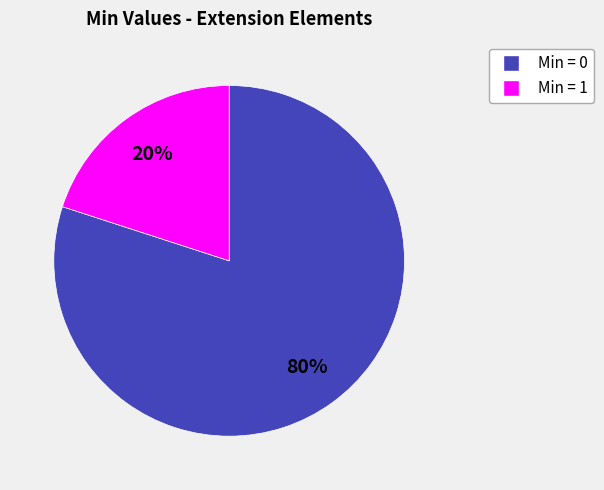

To the nearest percent, what is the difference between the largest and smallest slice percentages?

60%